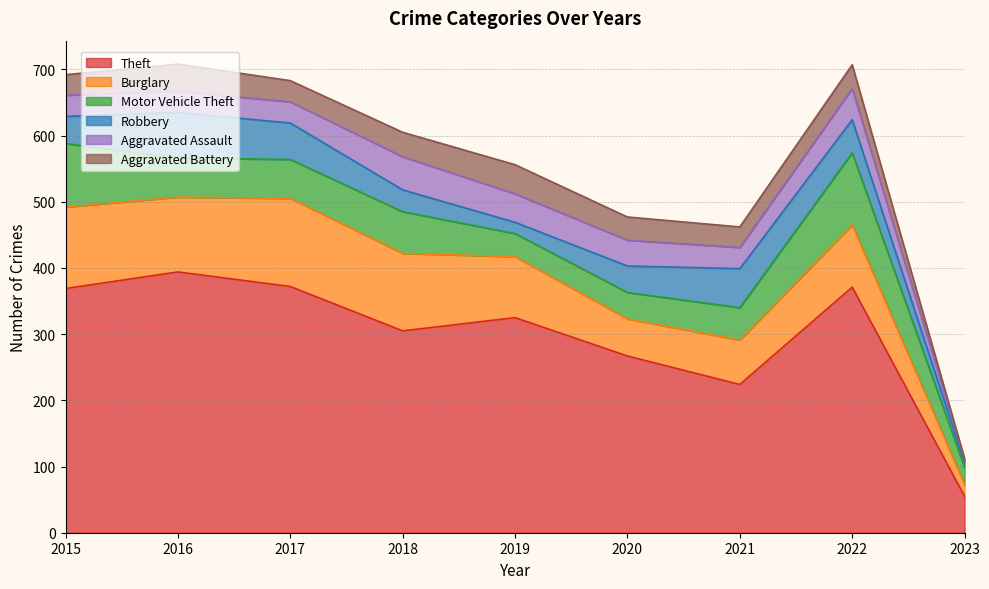

Reading left to right, extract all data points from this chart.

Theft: 369	394	372	305	325	267	224	371	55
Burglary: 123	113	133	117	92	56	67	94	18
Motor Vehicle Theft: 96	59	59	63	35	40	49	109	26
Robbery: 41	69	55	33	17	40	59	50	7
Aggravated Assault: 32	32	32	50	43	39	32	47	4
Aggravated Battery: 31	41	32	37	44	35	31	36	2